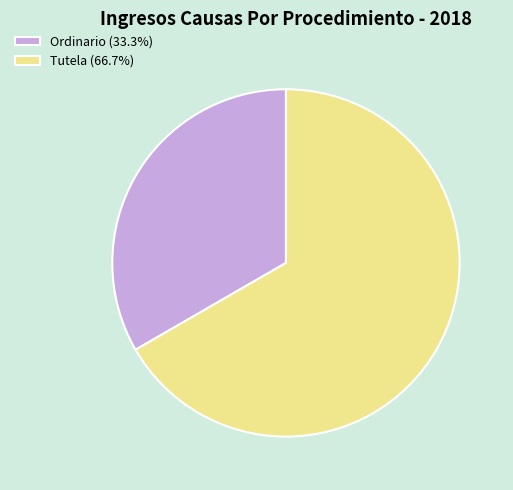

Rank the categories by value from highest to lowest.

Tutela, Ordinario